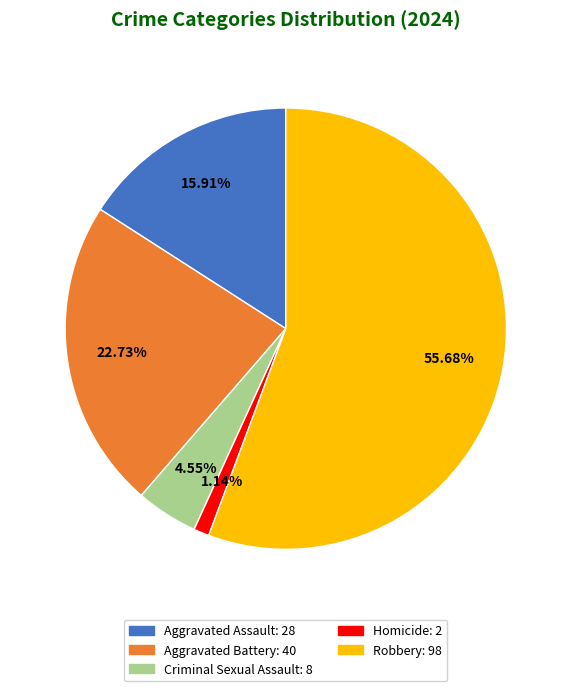

Is it true that Robbery is 45% of the pie?

False